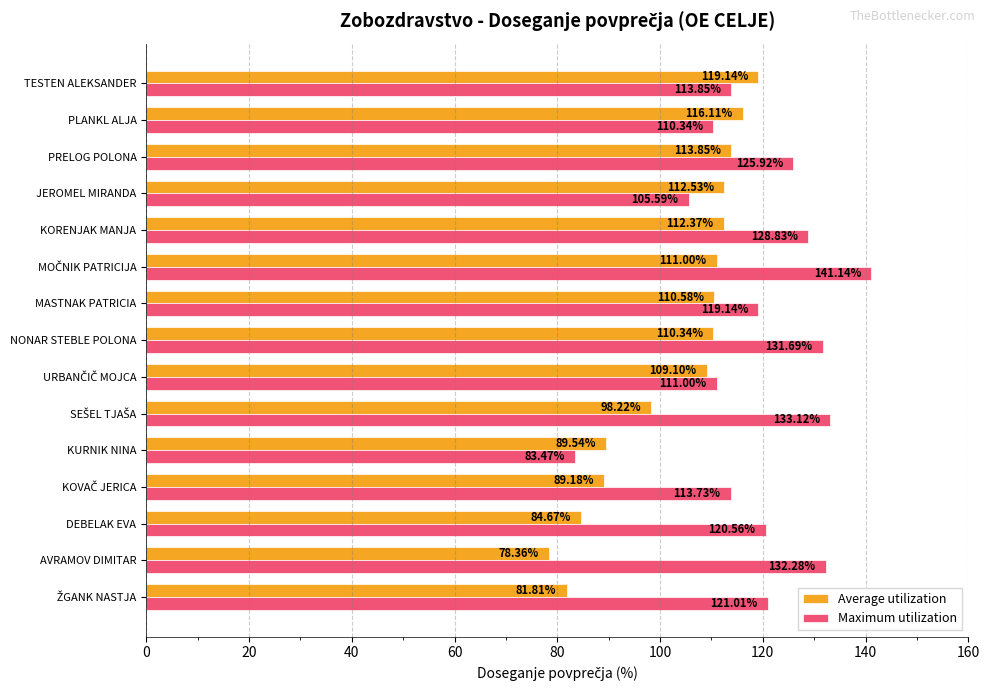

Rank the series by their average value, from highest to lowest.

Maximum utilization, Average utilization